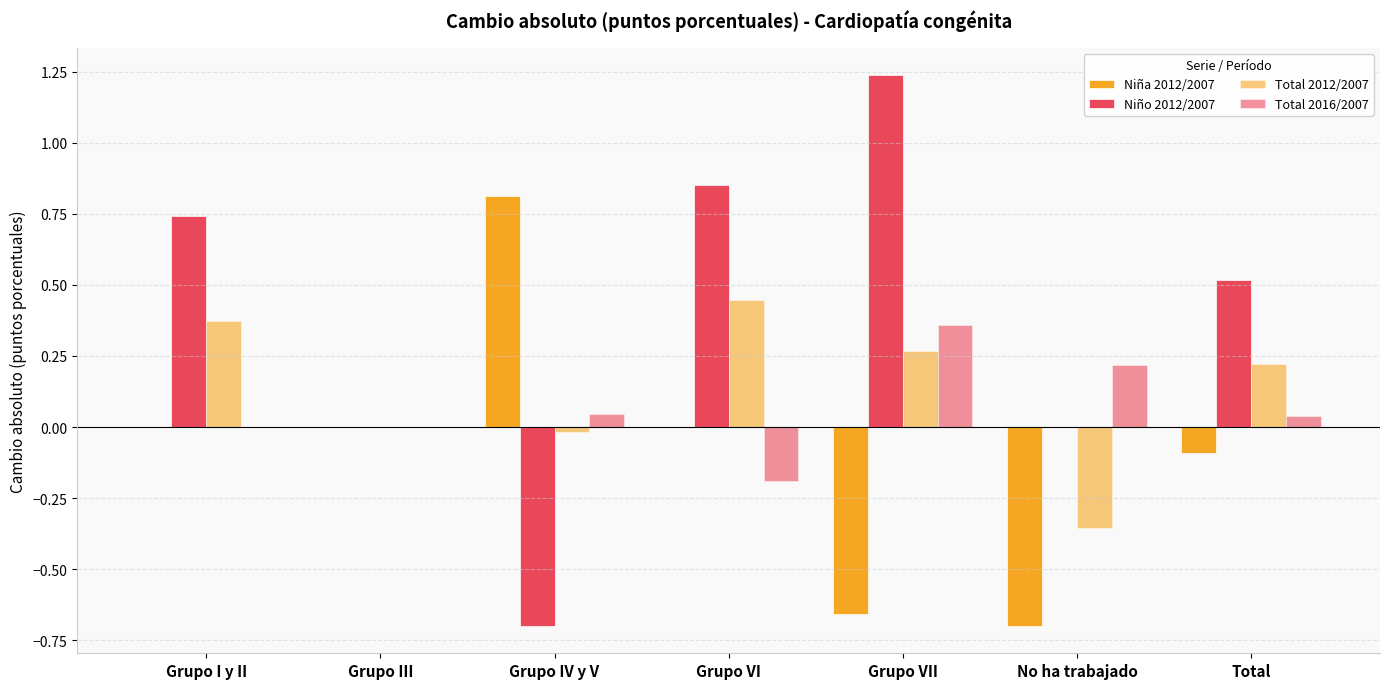

How many series are shown in this chart?

4